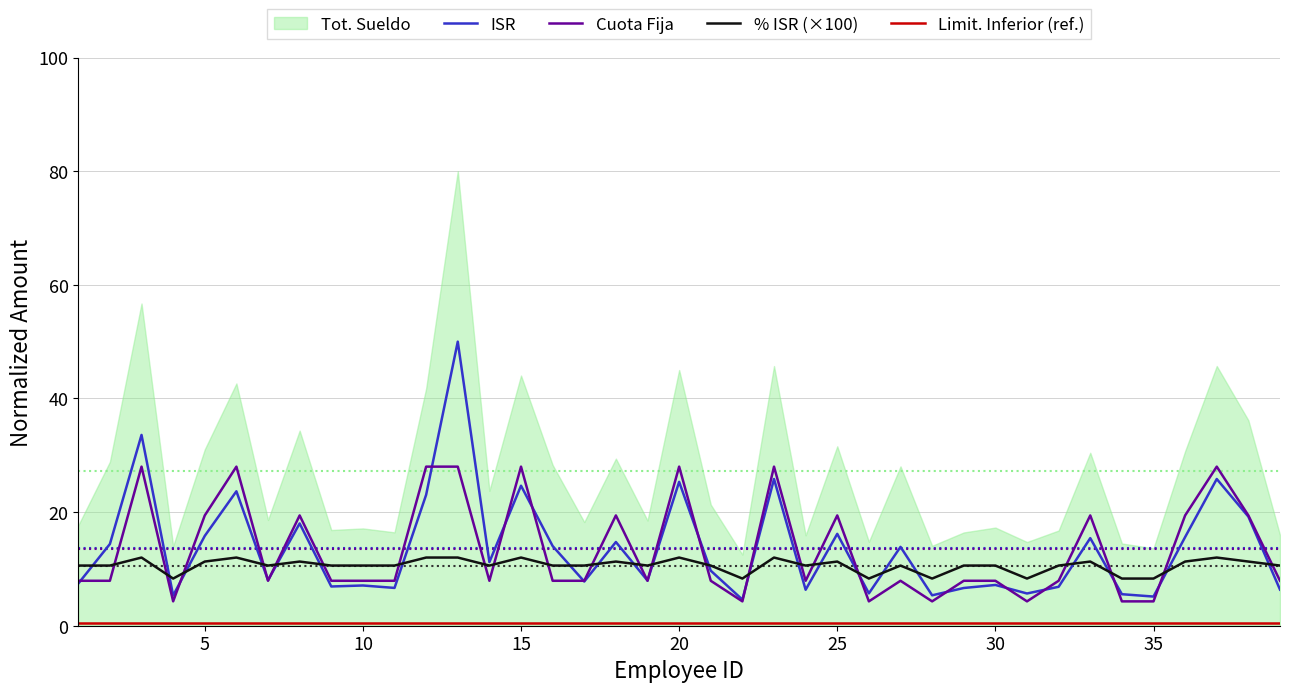

True or false: Cuota Fija and Limit. Inferior (ref.) intersect in this chart.

False